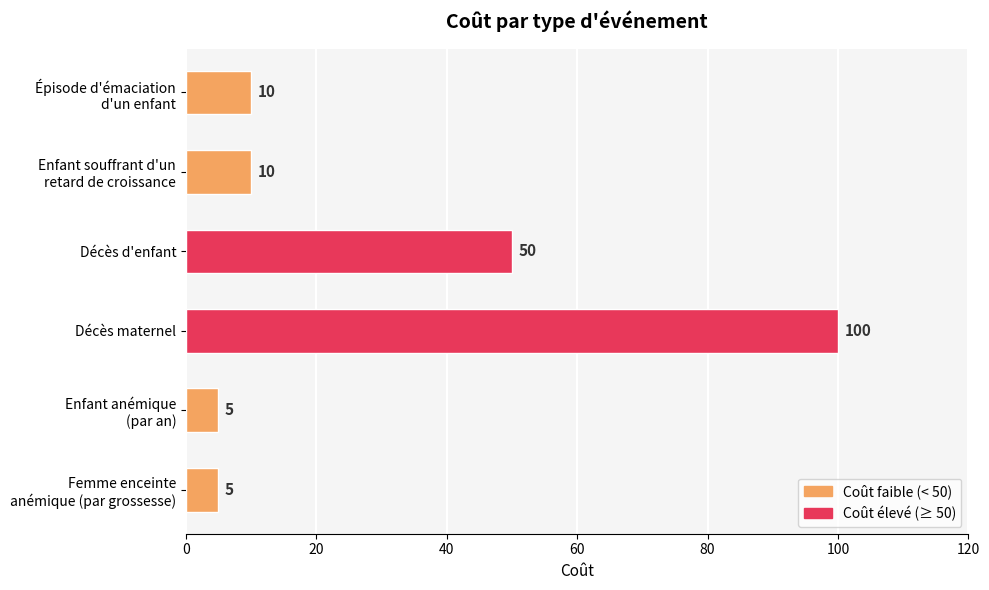

What is the approximate value at Décès maternel, to the nearest 5?

100